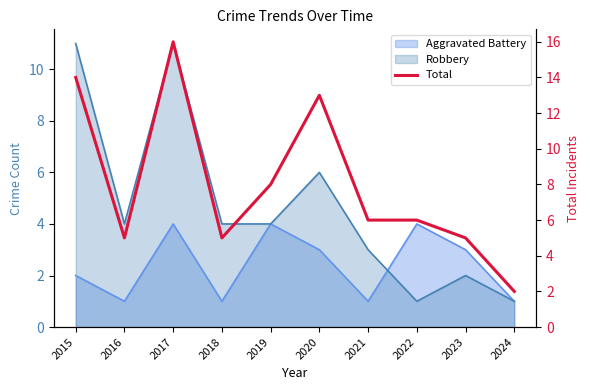

Between 2020 and 2023, which is larger?

2020